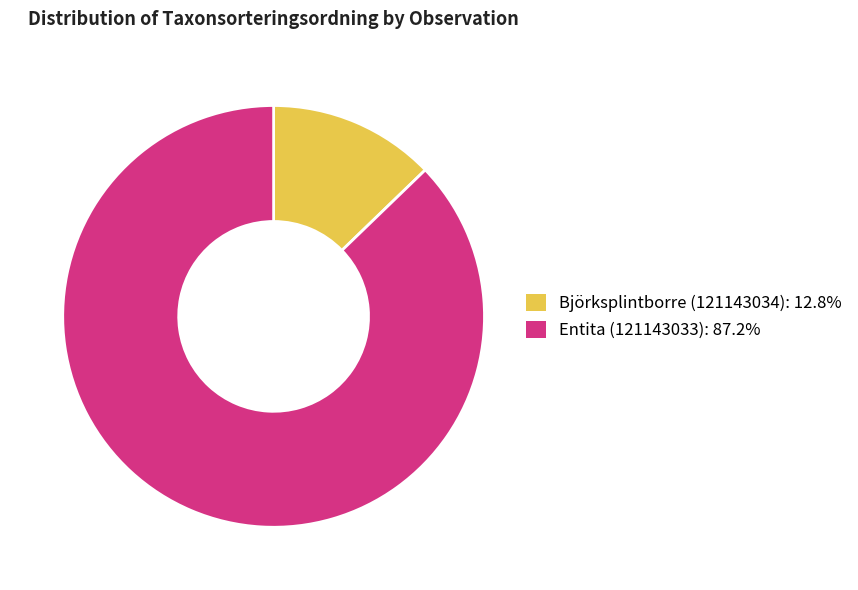

Which has a higher value, Entita (121143033) or Björksplintborre (121143034)?

Entita (121143033)